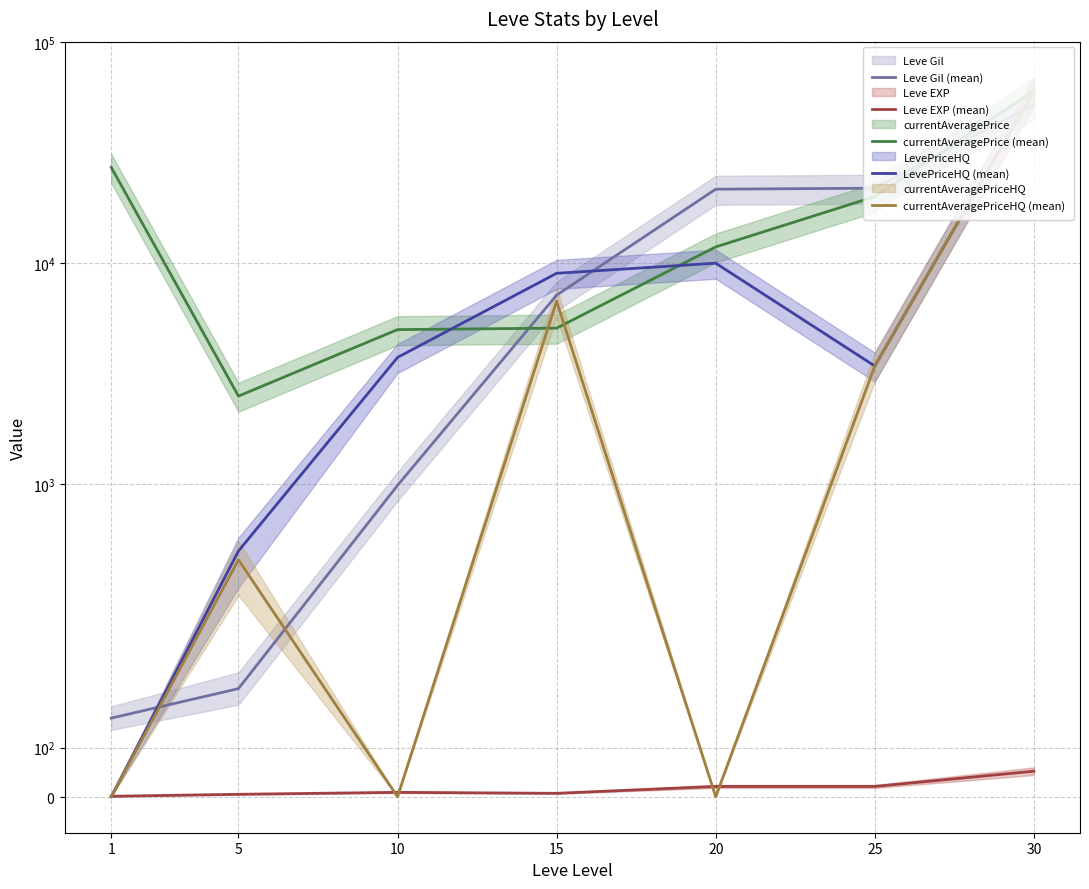

Does the chart display data point markers on the line(s)?

No